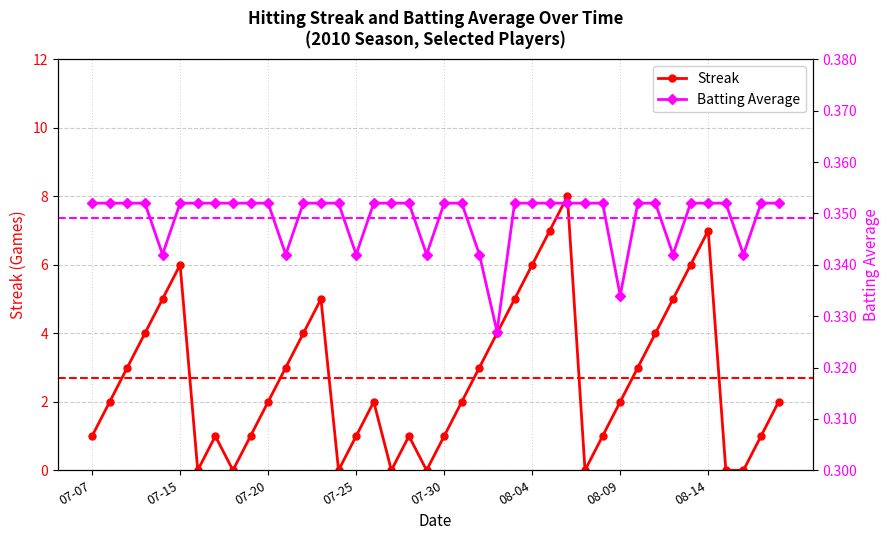

What is the approximate value of Batting Average at 37?

0.3